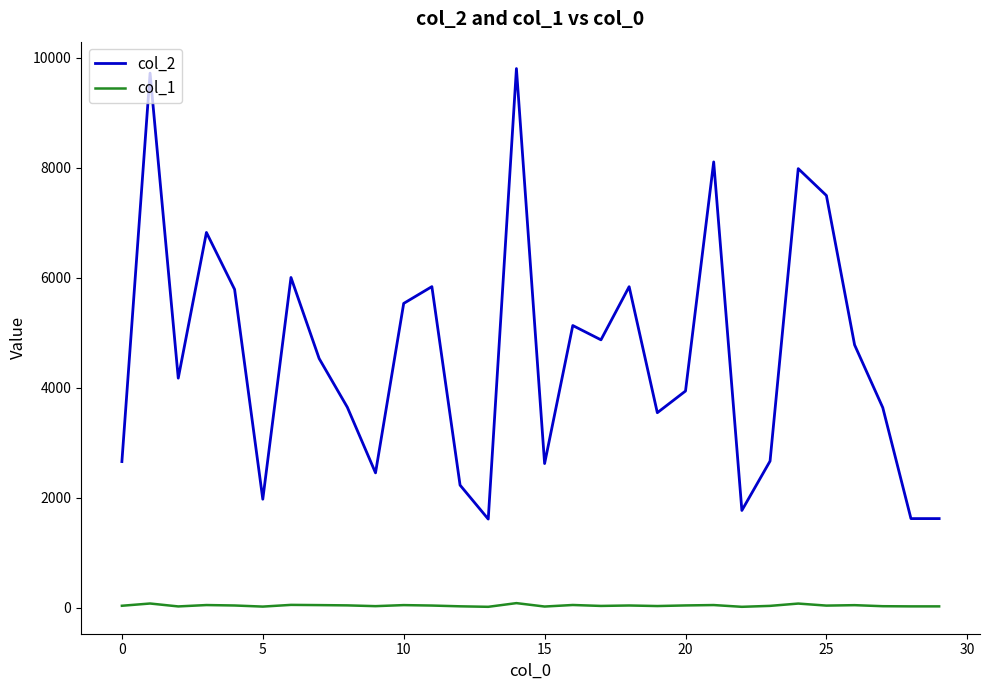

Rank the series by their average value, from highest to lowest.

col_2, col_1